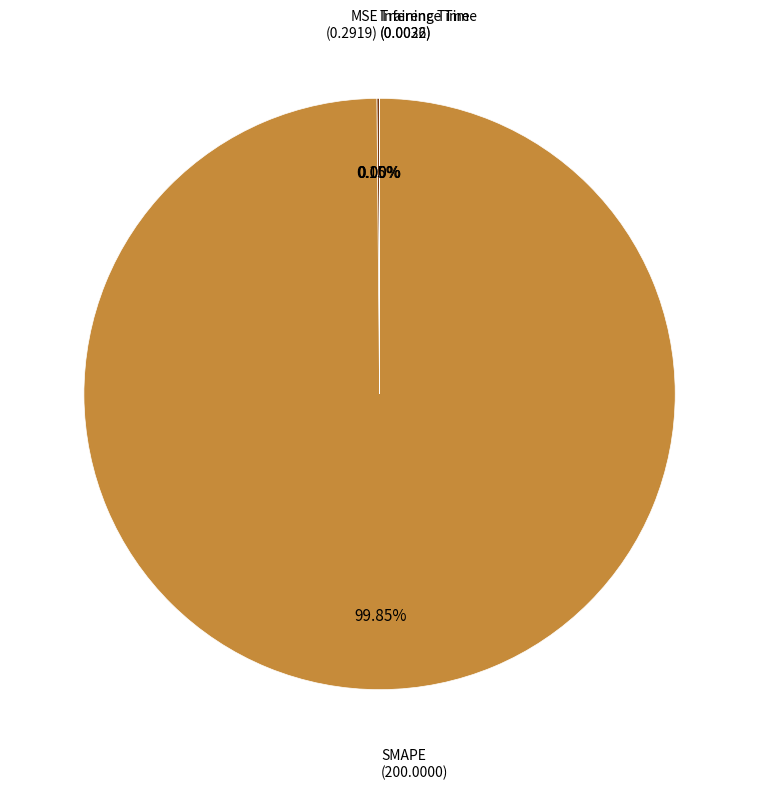

Is there any slice that represents more than half of the pie?

Yes